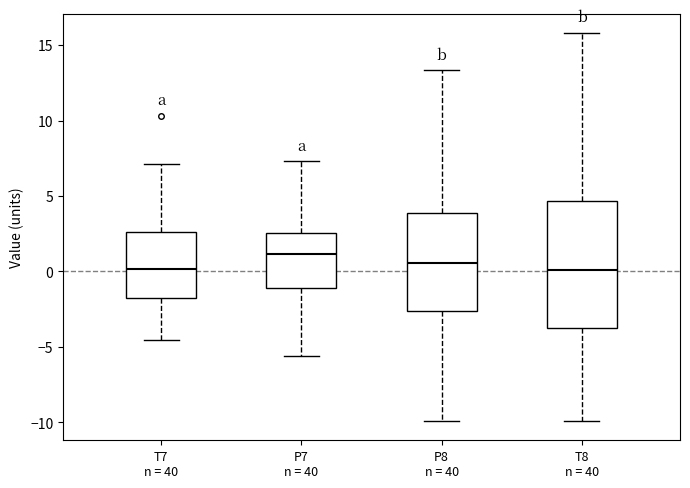

Reading left to right, read every box against the y-axis: the position of its median line, the range the box covers, and the ends of its whiskers. The values are not printed on the chart, so give them approximately, as read against the axis.

T7 n = 40: median 0.0, box -2.0 to 2.5, whiskers -4.5 to 7.0
P7 n = 40: median 1.0, box -1.0 to 2.5, whiskers -5.5 to 7.5
P8 n = 40: median 0.5, box -2.5 to 4.0, whiskers -10.0 to 13.5
T8 n = 40: median 0.0, box -4.0 to 4.5, whiskers -10.0 to 16.0